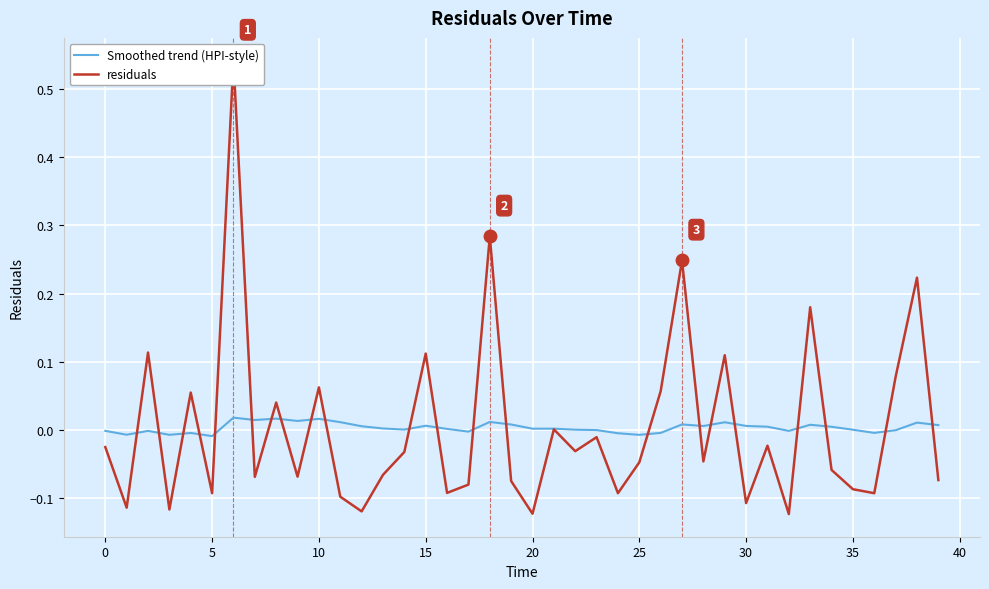

What are all the series names shown in the legend?

Smoothed trend (HPI-style), residuals